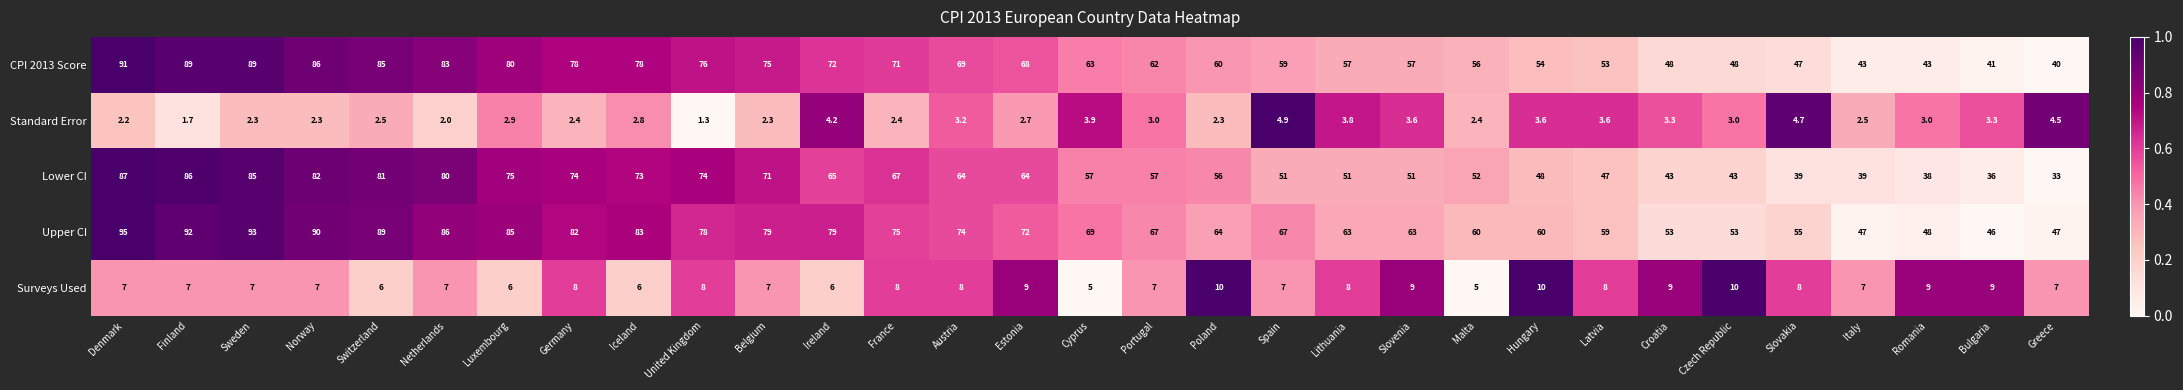

Is it true that Upper CI equals 48.0 at Romania?

True